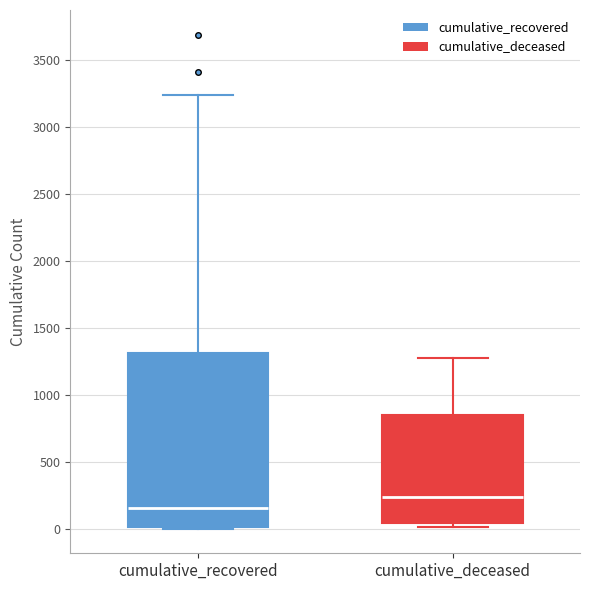

Comparing the boxes themselves (not the whiskers), which one is the tallest?

cumulative_recovered